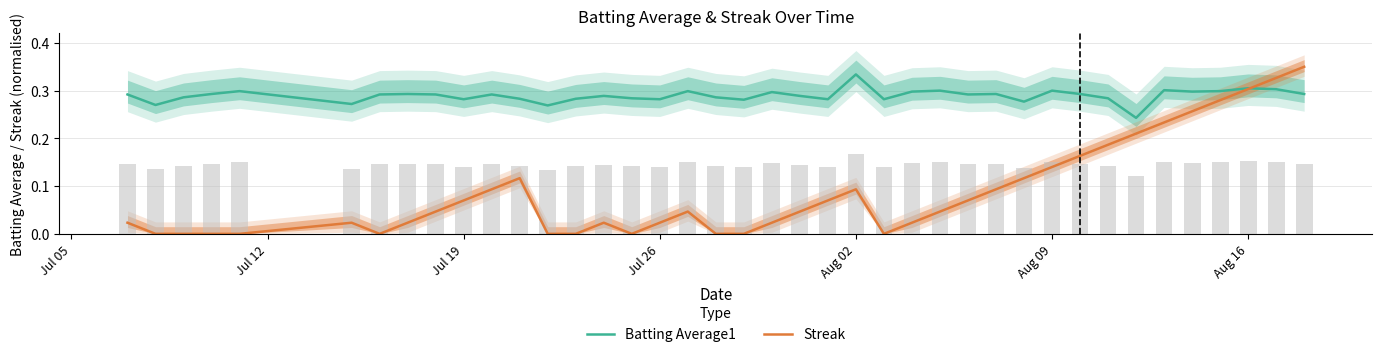

The value of Batting Average1 at Aug 09 is 0.3. True or false?

True